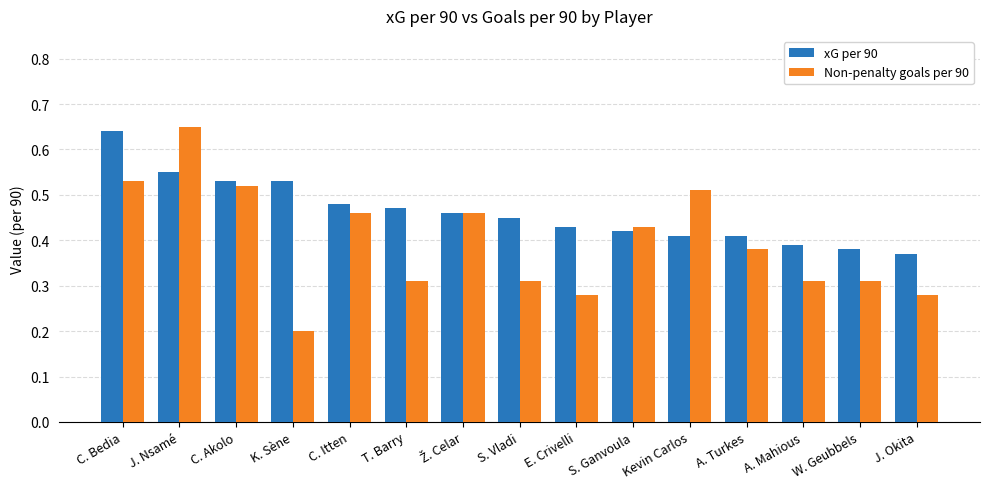

What is the minimum value shown in the chart?

0.2